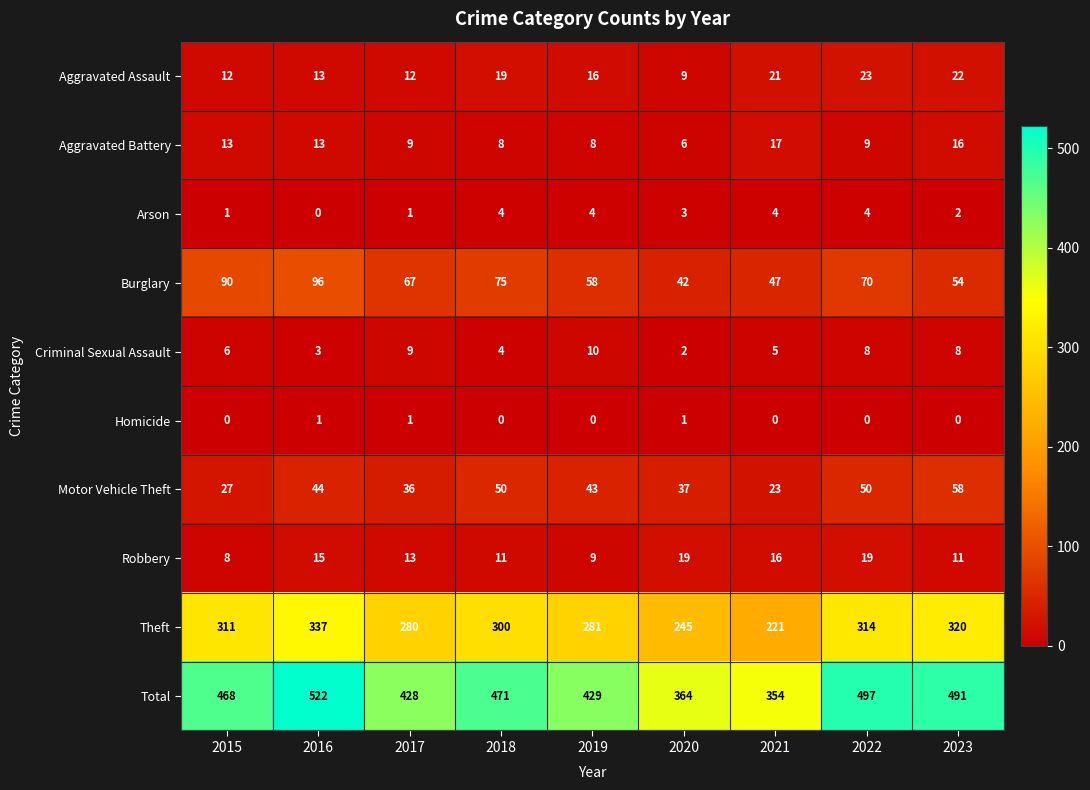

Which series has the largest range (max minus min)?

Total